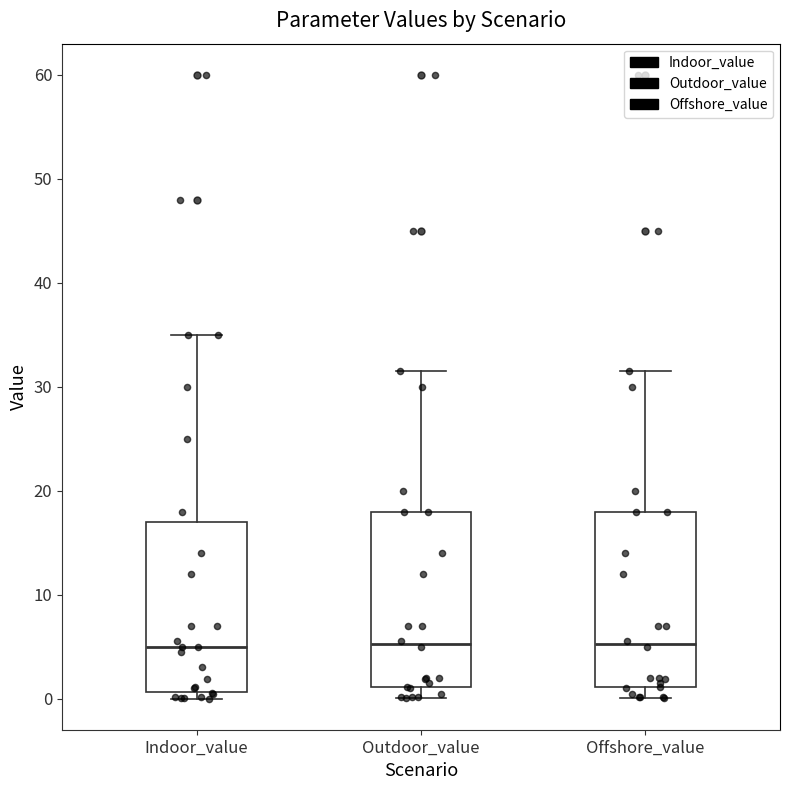

Reading left to right, transcribe this box plot: for each box, give where its median line is, the range the box spans, and where its two whiskers end, as read against the y-axis. The values are not printed on the chart, so give them approximately, as read against the axis.

Indoor_value: median 5, box 1 to 17, whiskers 0 to 35
Outdoor_value: median 5, box 1 to 18, whiskers 0 to 32
Offshore_value: median 5, box 1 to 18, whiskers 0 to 32